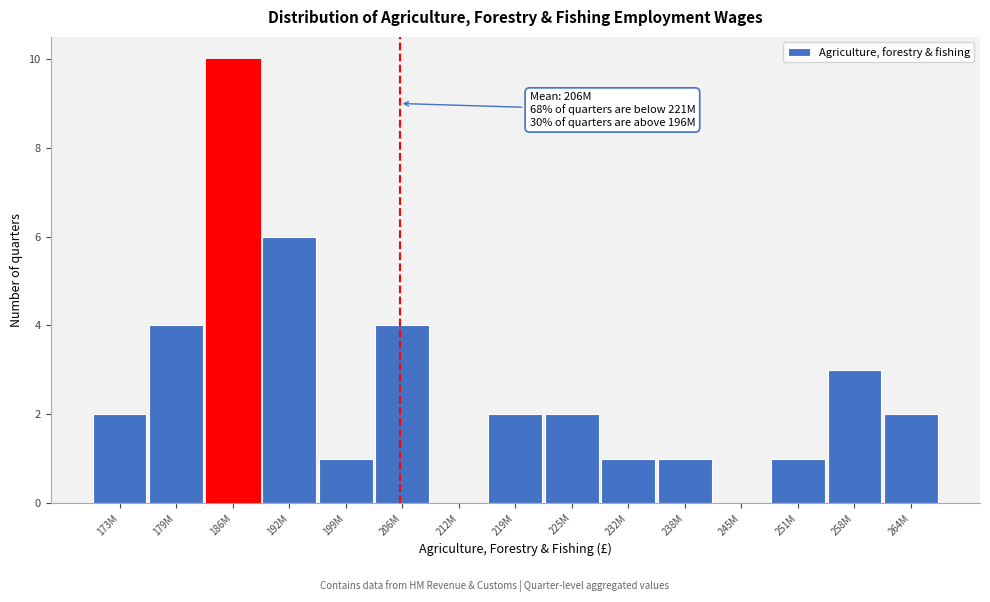

Reading left to right, extract all data points from this chart.

173M=2	179M=4	186M=10	192M=6	199M=1	206M=4	212M=0	219M=2	225M=2	232M=1	238M=1	245M=0	251M=1	258M=3	264M=2